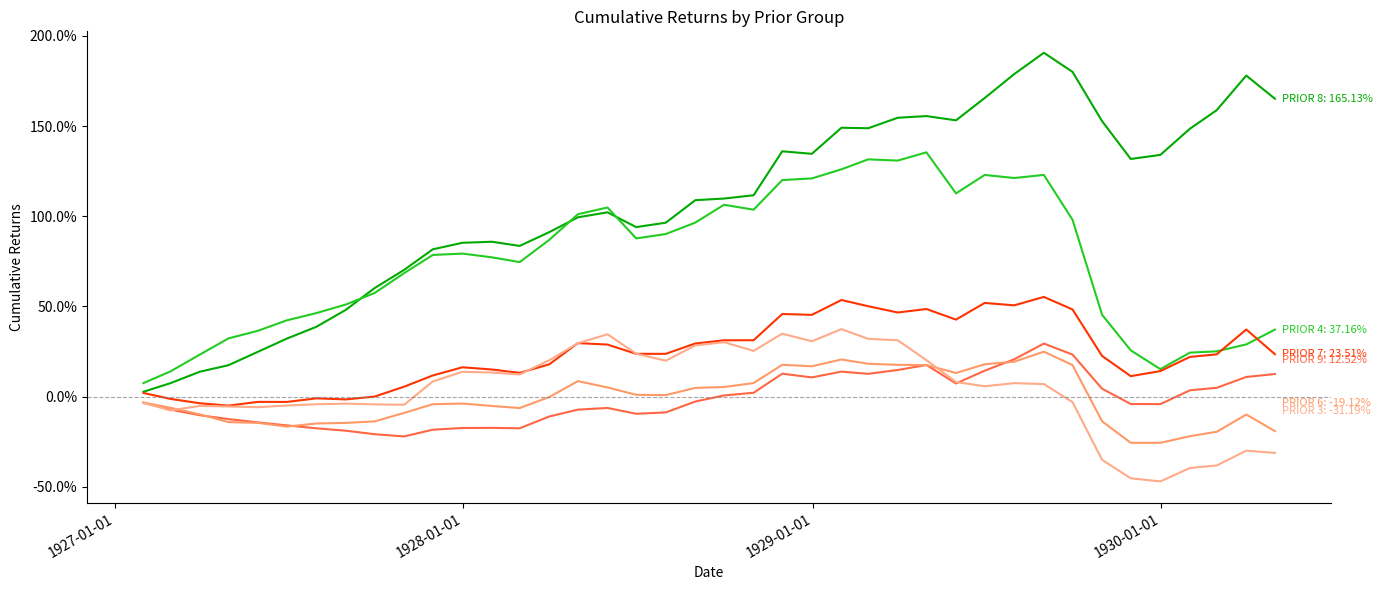

Does the chart display data point markers on the line(s)?

No